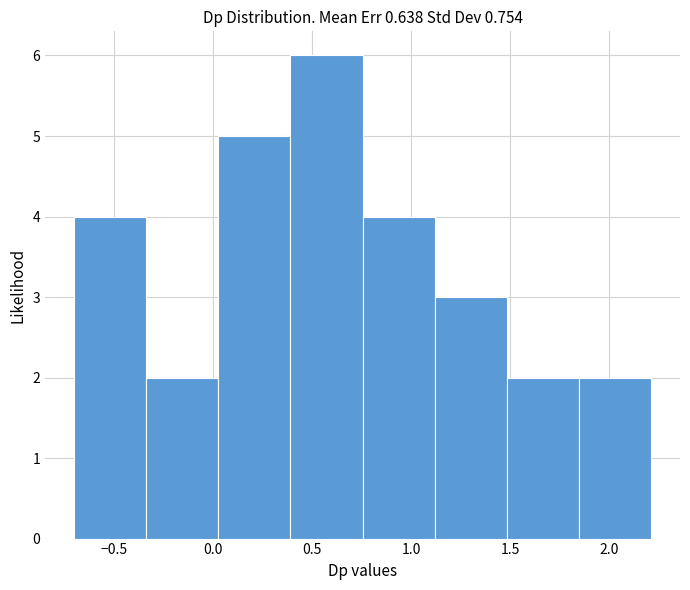

Over which range of the x-axis is the bar tallest?

0.40 to 0.75